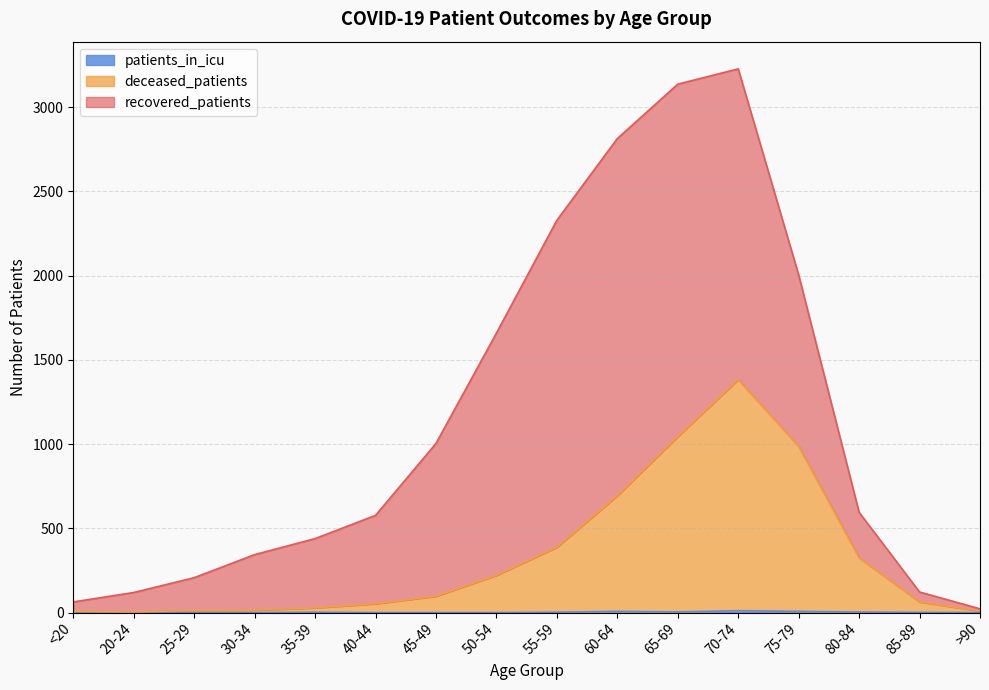

True or false: deceased_patients and patients_in_icu intersect in this chart.

False